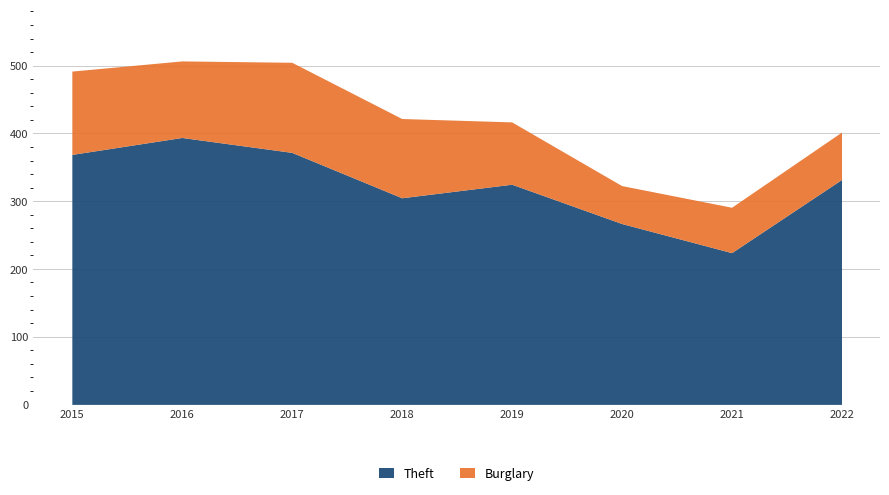

Reading left to right, what are all the values shown in this chart?

Theft: 2015=369	2016=394	2017=372	2018=305	2019=325	2020=267	2021=224	2022=332
Burglary: 2015=123	2016=113	2017=133	2018=117	2019=92	2020=56	2021=67	2022=70